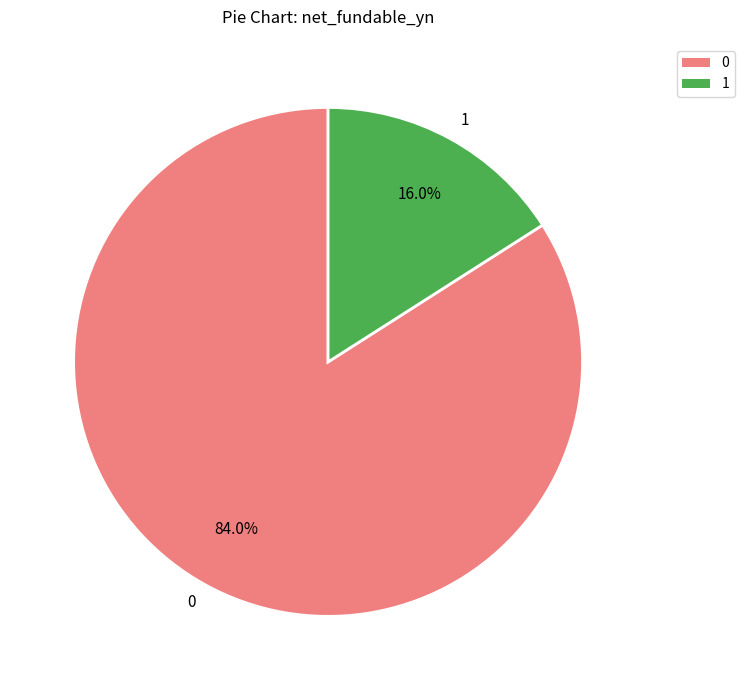

What portion of the pie excludes 1?

84.0%